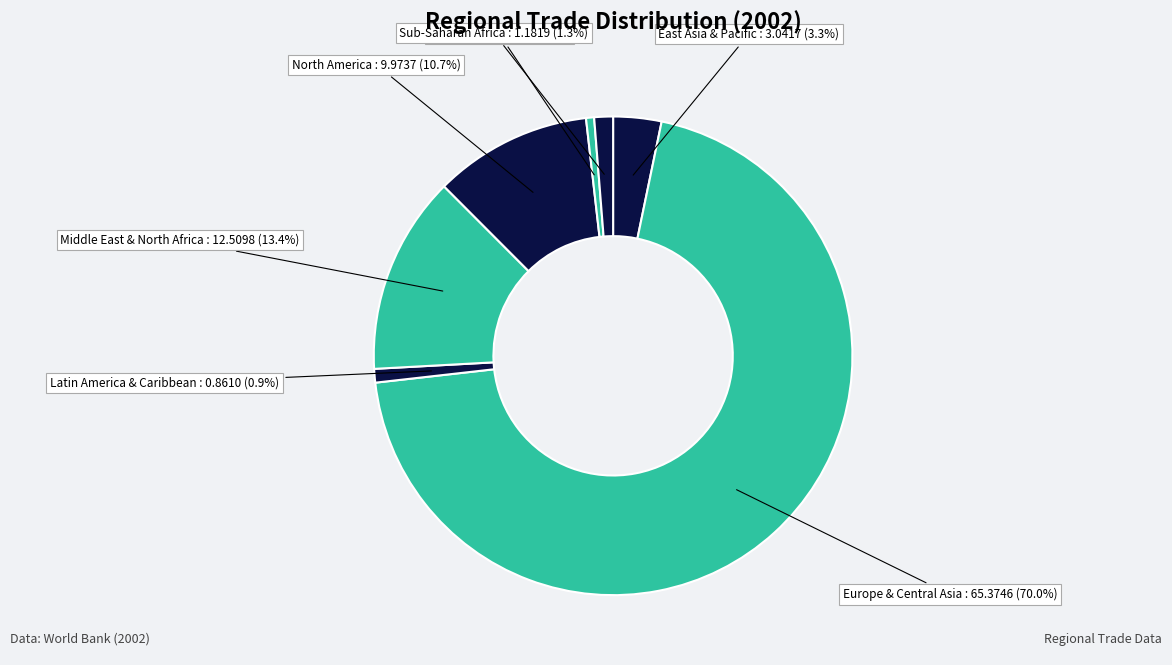

What percentage do Middle East & North Africa and Sub-Saharan Africa together represent?

14.7%